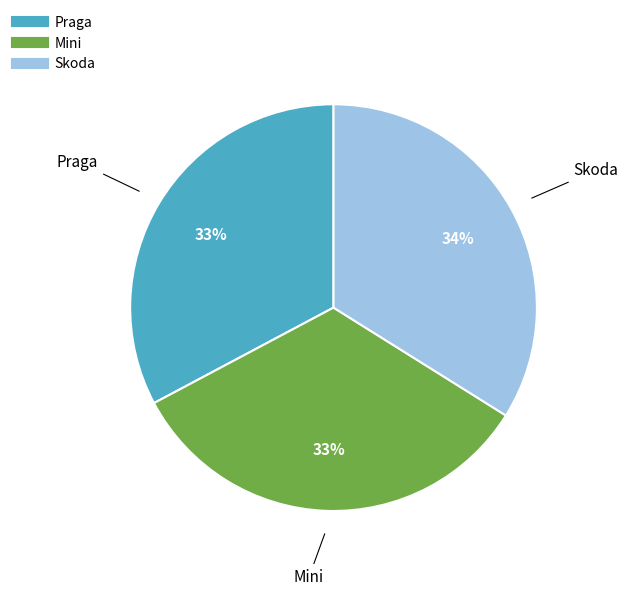

Is the sum of Mini and Skoda greater than half?

Yes